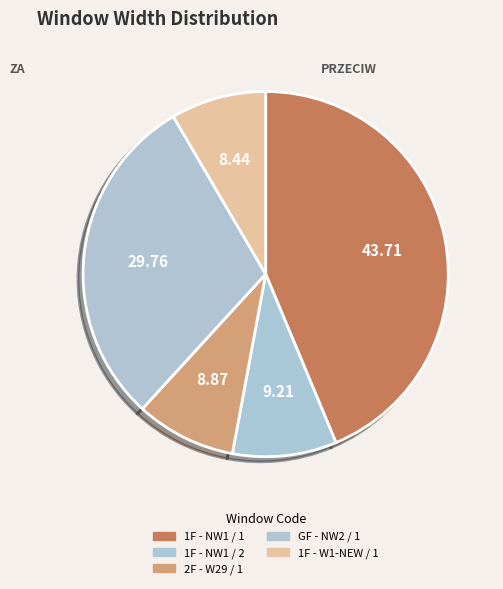

Is it true that 1F - W1-NEW / 1 is 8% of the pie?

True